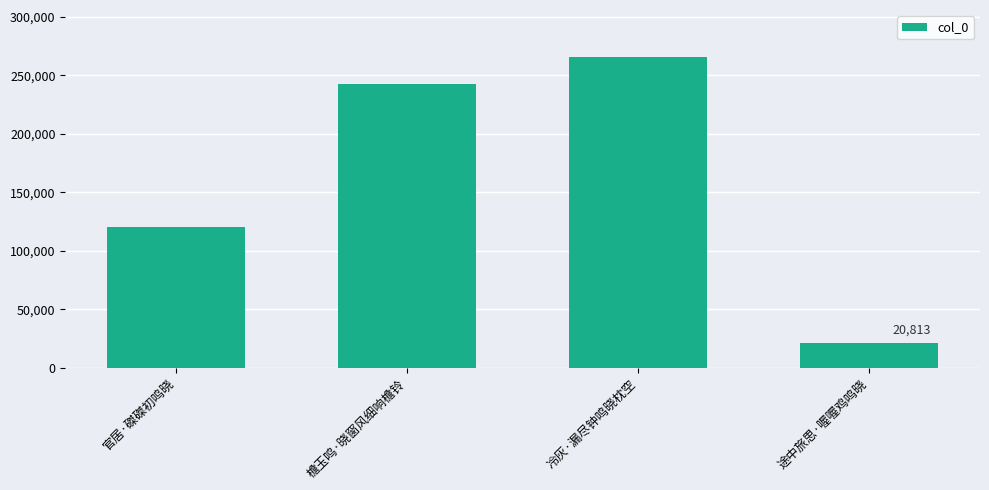

Does the chart contain any negative values?

No